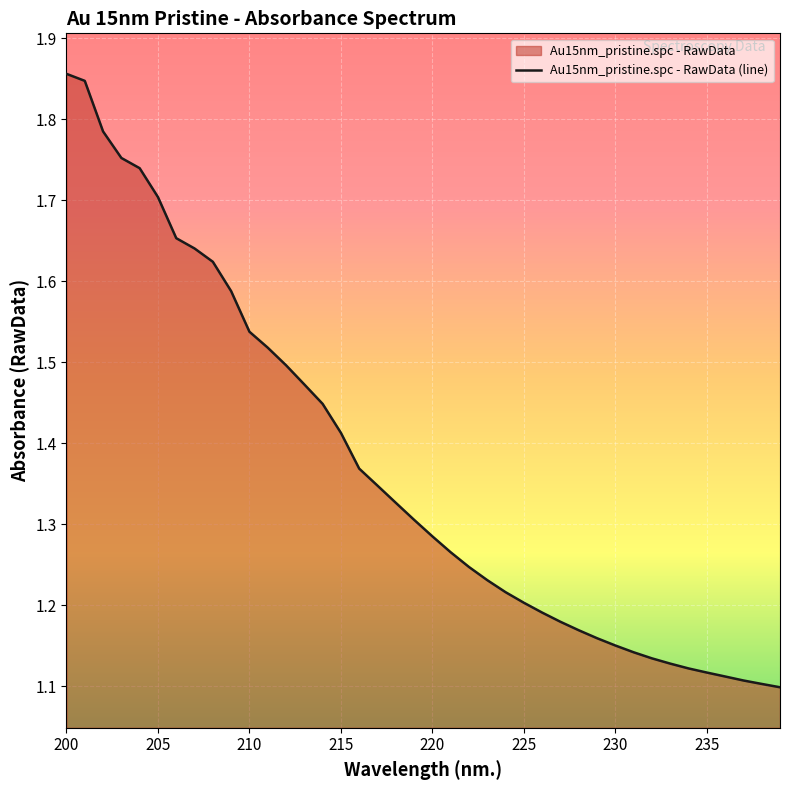

The chart shows a value of 1.7 at 230. True or false?

False